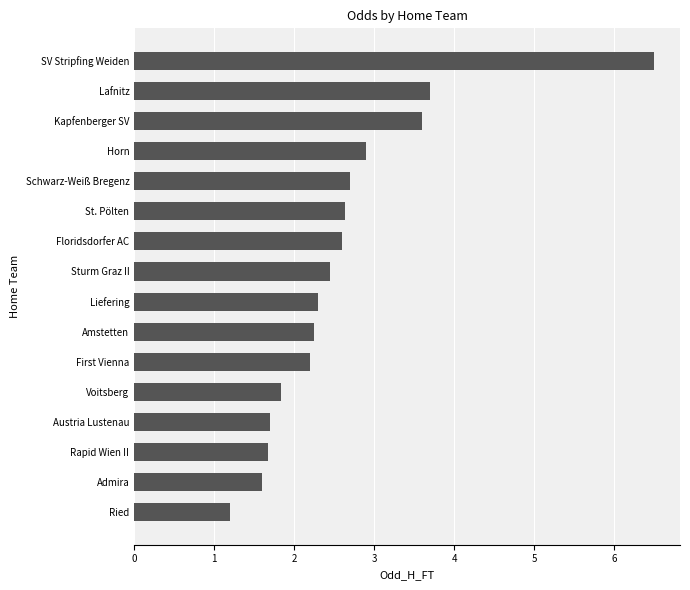

At which category does the chart reach its peak across all series?

SV Stripfing Weiden